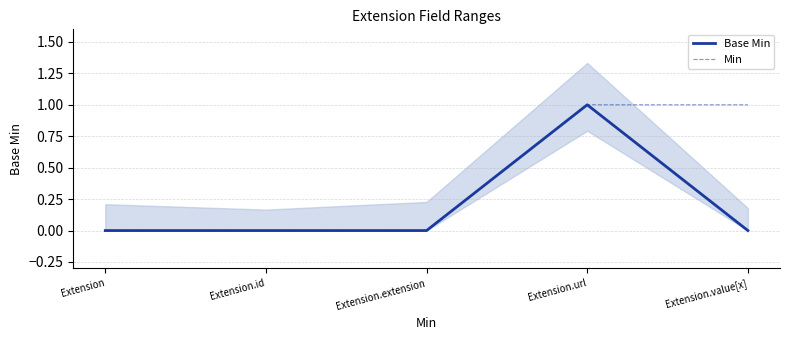

What is the difference between the maximum and minimum values in the Base Min series?

1